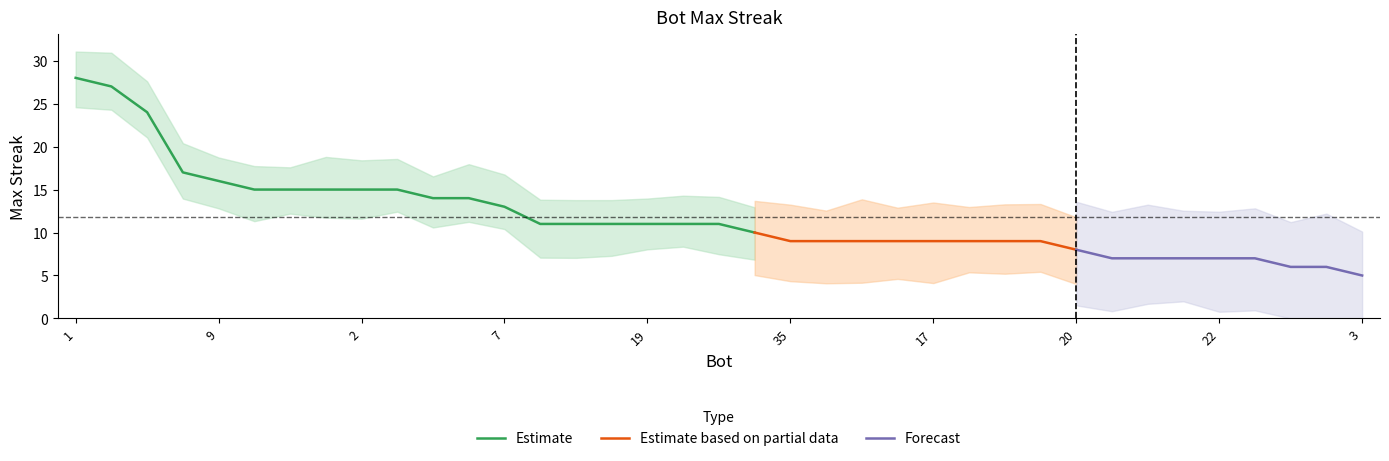

Between 7 and 32, which is larger?

7